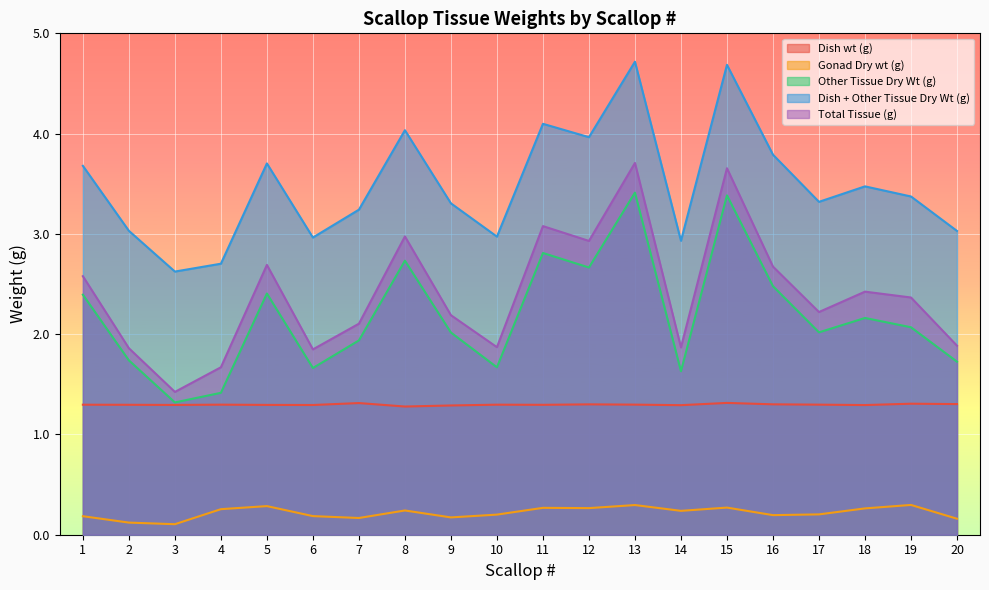

Read the Dish wt (g) value at 2.

1.3